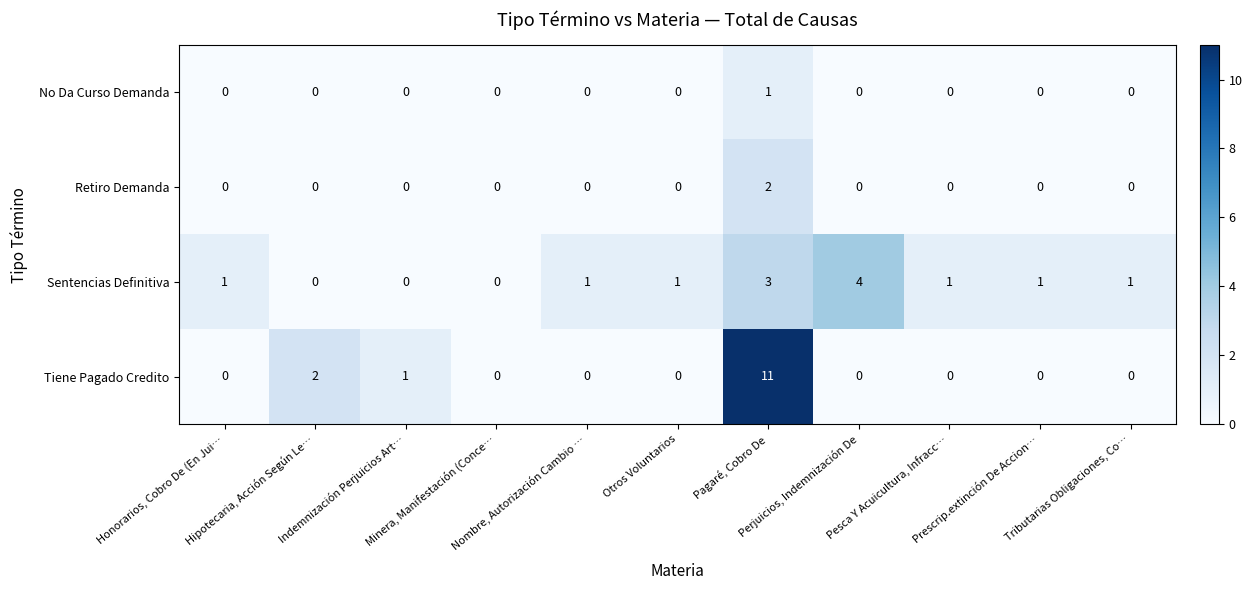

Rank the series by their maximum value, from lowest to highest.

No Da Curso Demanda, Retiro Demanda, Sentencias Definitiva, Tiene Pagado Credito